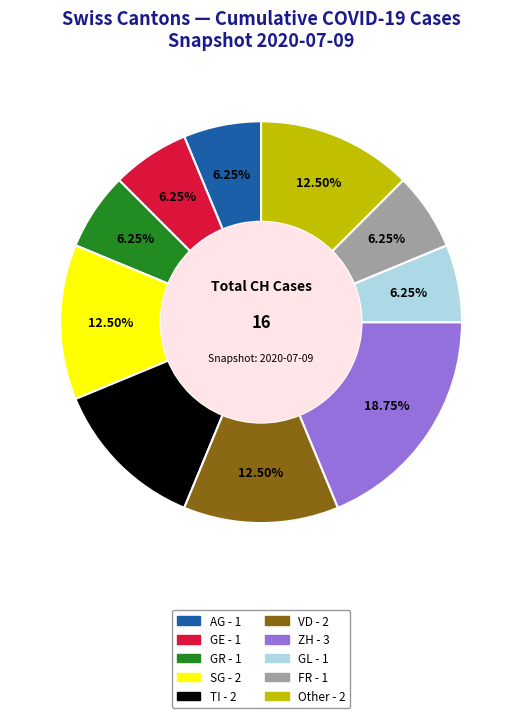

How many slices are in this pie chart?

10